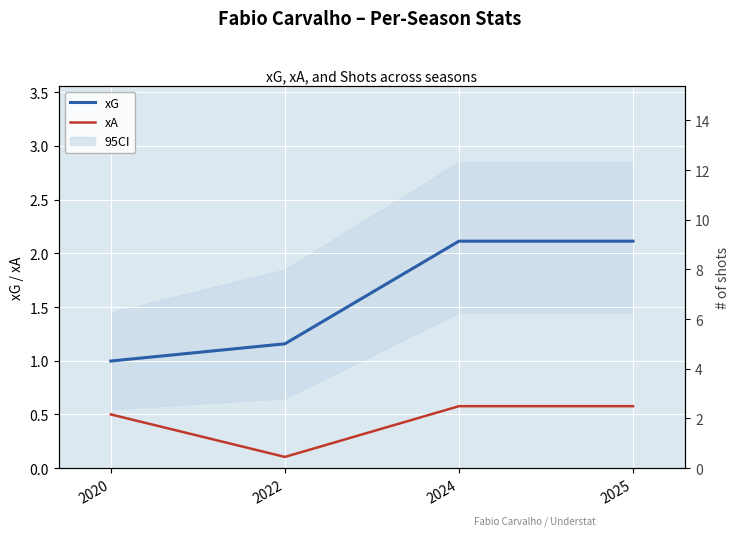

What is the minimum value for xA?

0.1